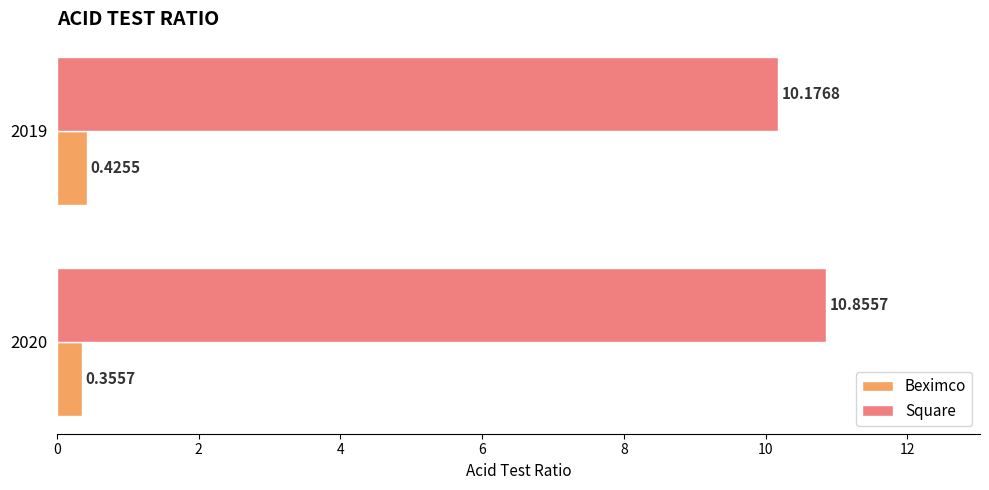

Count the number of data series in this chart.

2